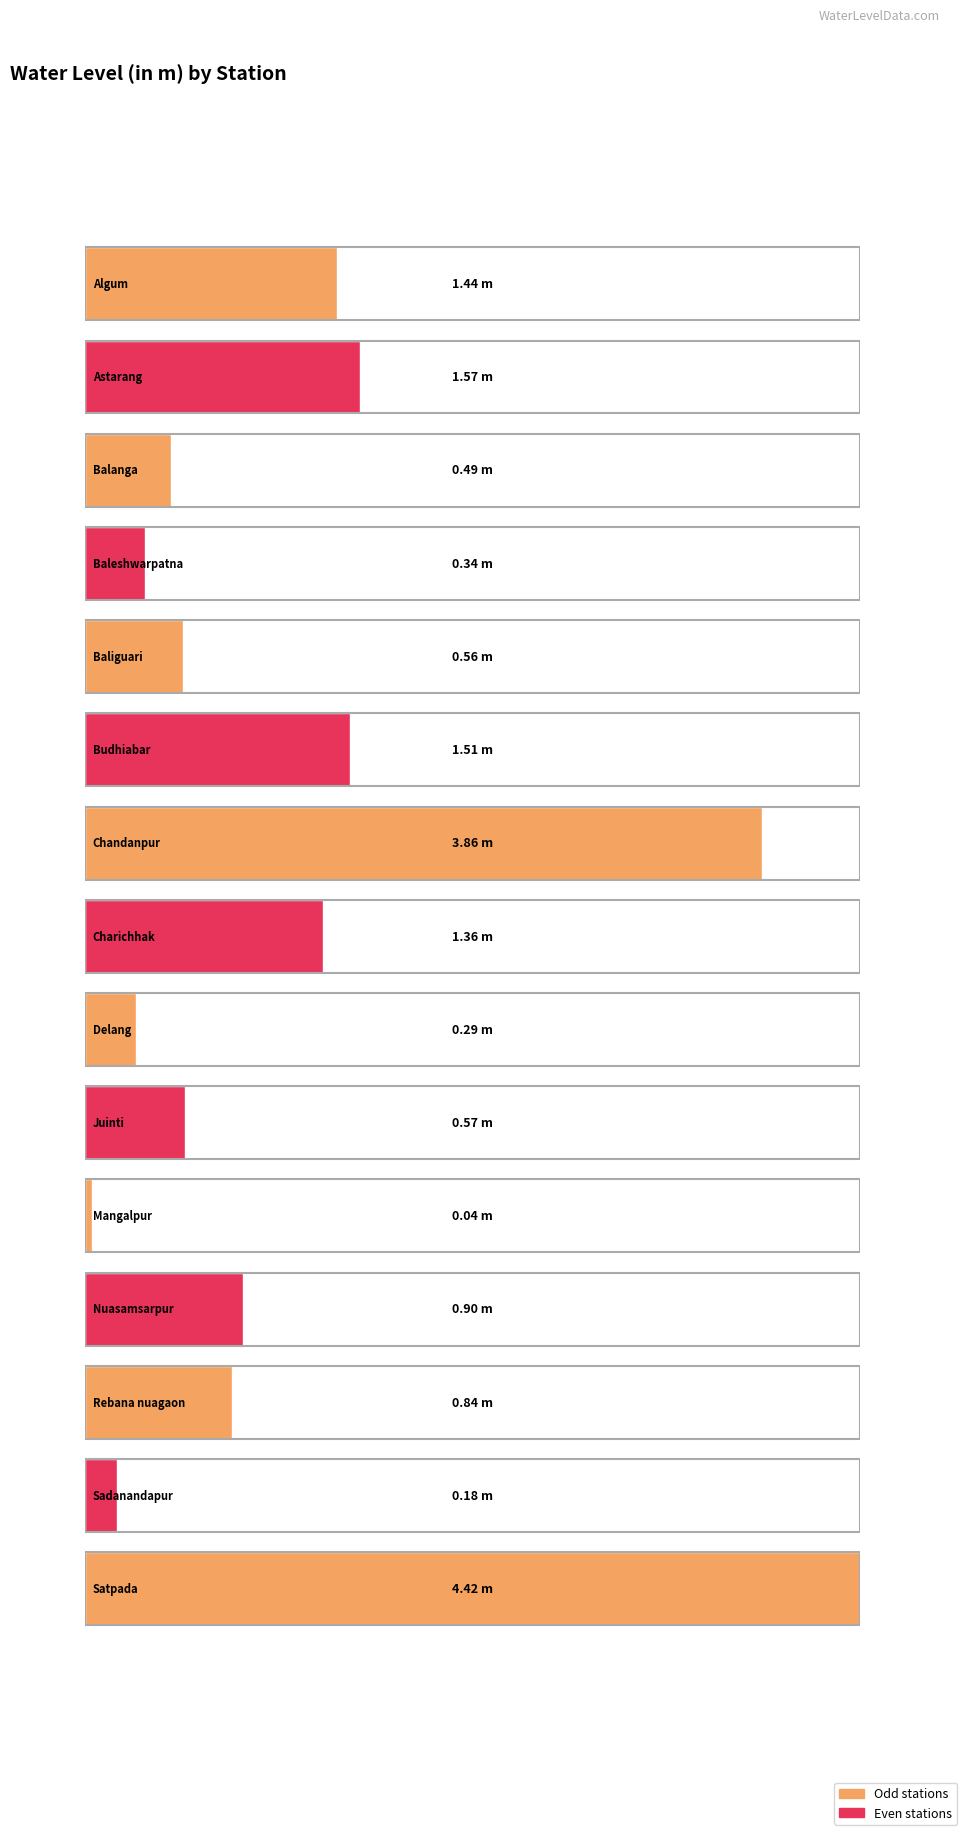

How many data points does each series have?

15